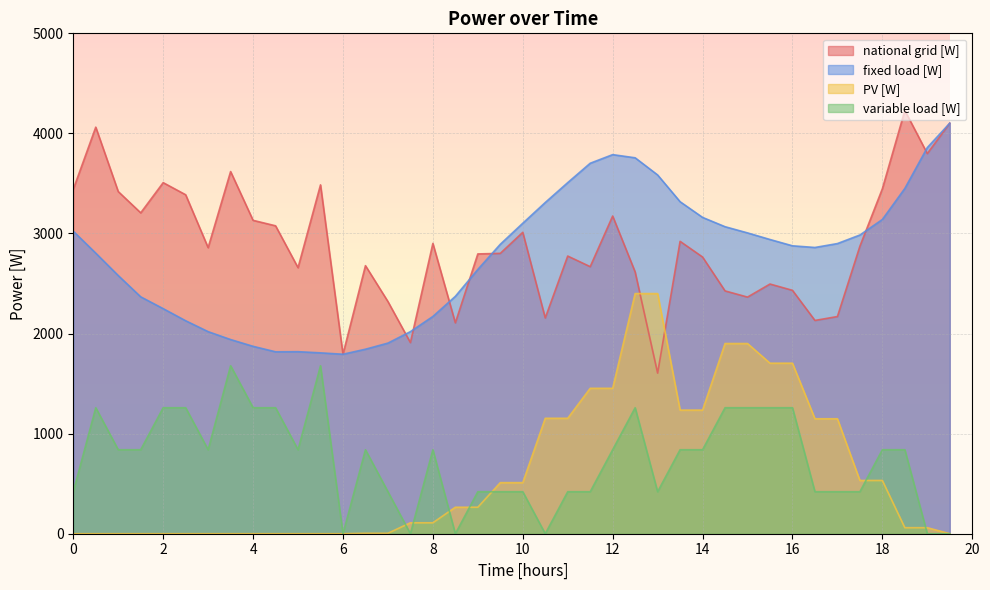

What is the label of the 31st point from the right?

4.5